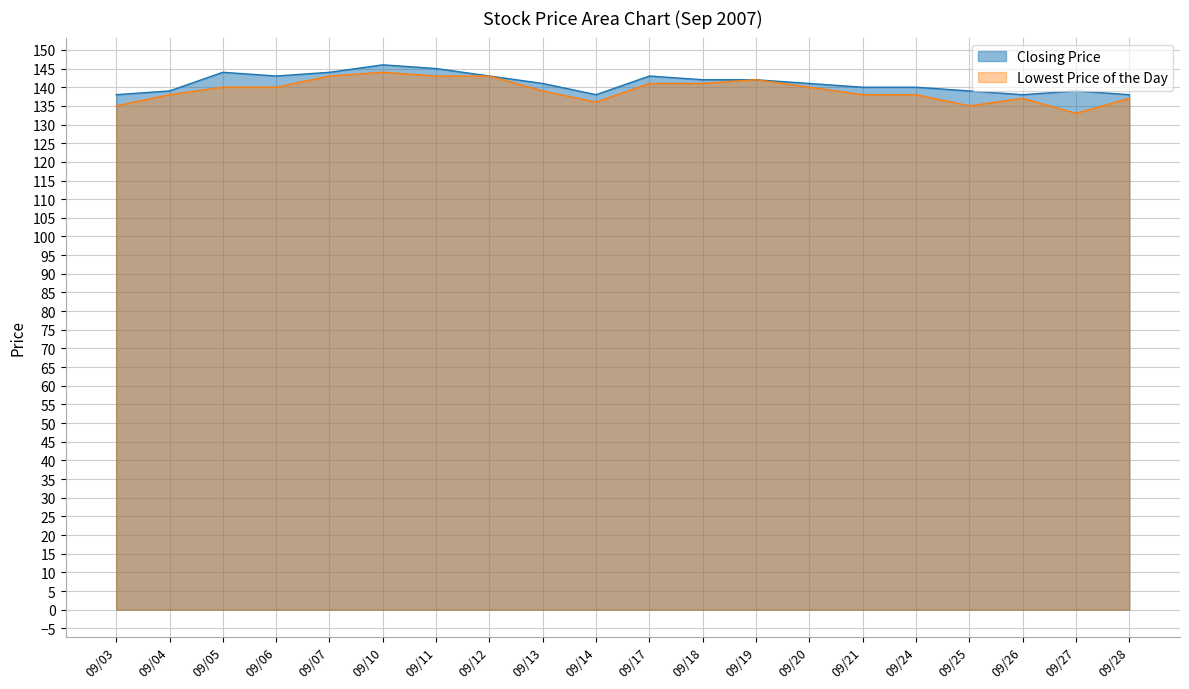

Is it true that Lowest Price of the Day equals 141 at 09/18?

True